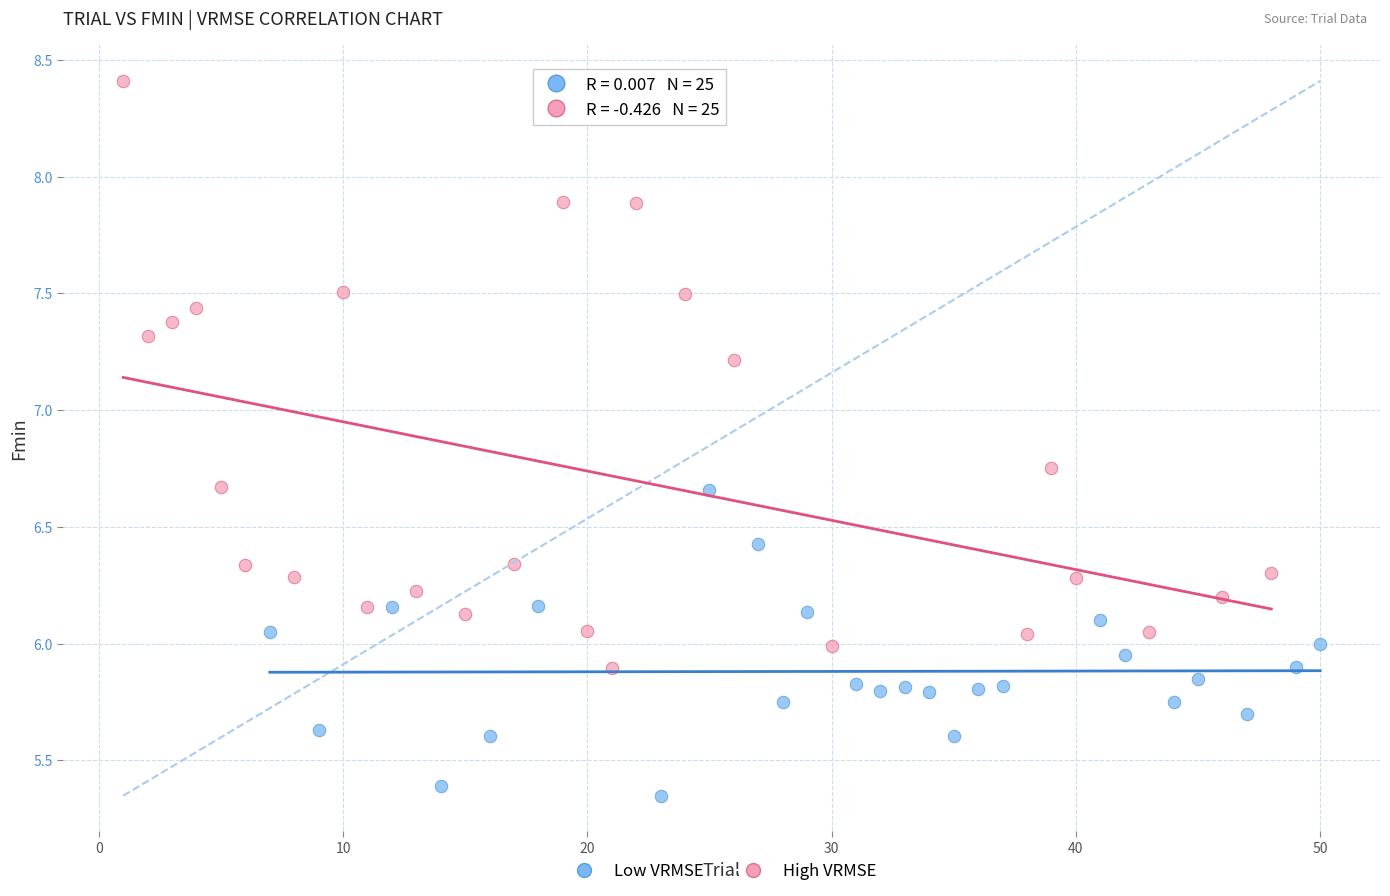

Which series has the widest spread of Y values?

High VRMSE